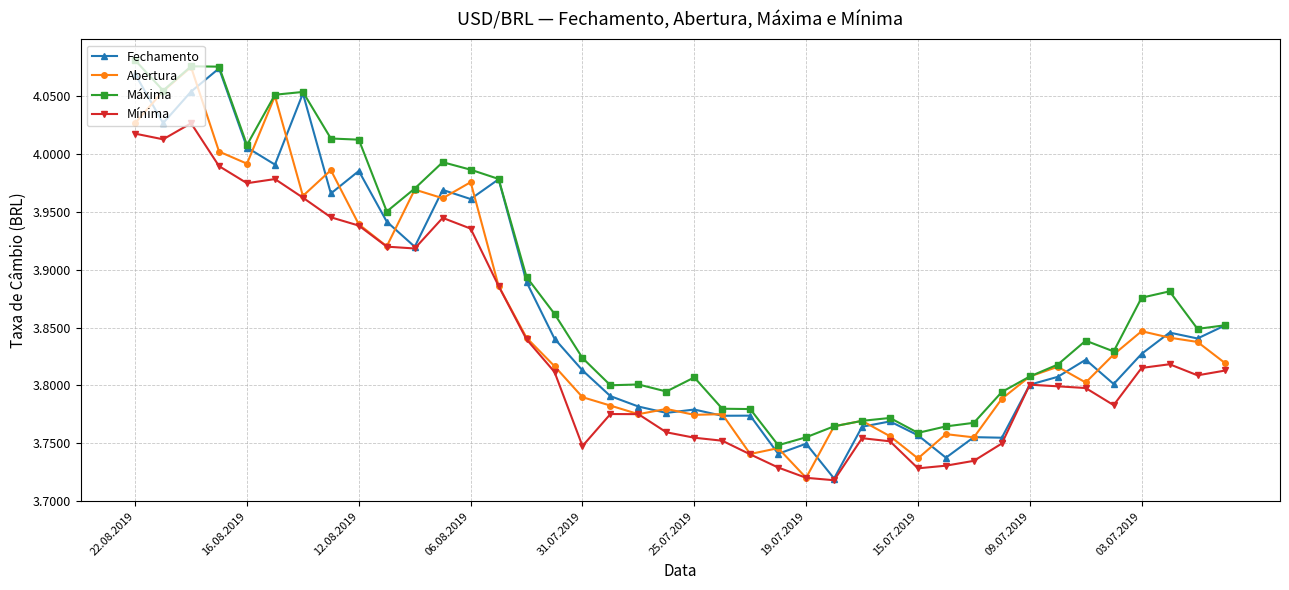

True or false: Mínima has more than 2 interior local peaks.

True